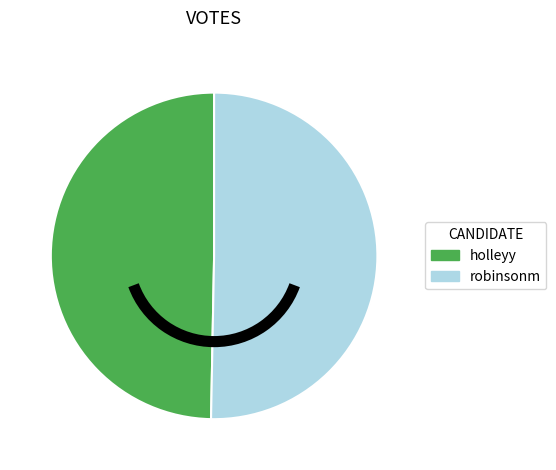

What is the majority slice?

robinsonm